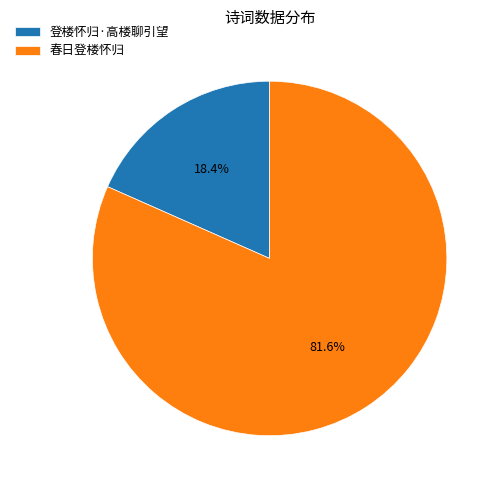

The 春日登楼怀归 slice represents 82% of the pie. True or false?

True